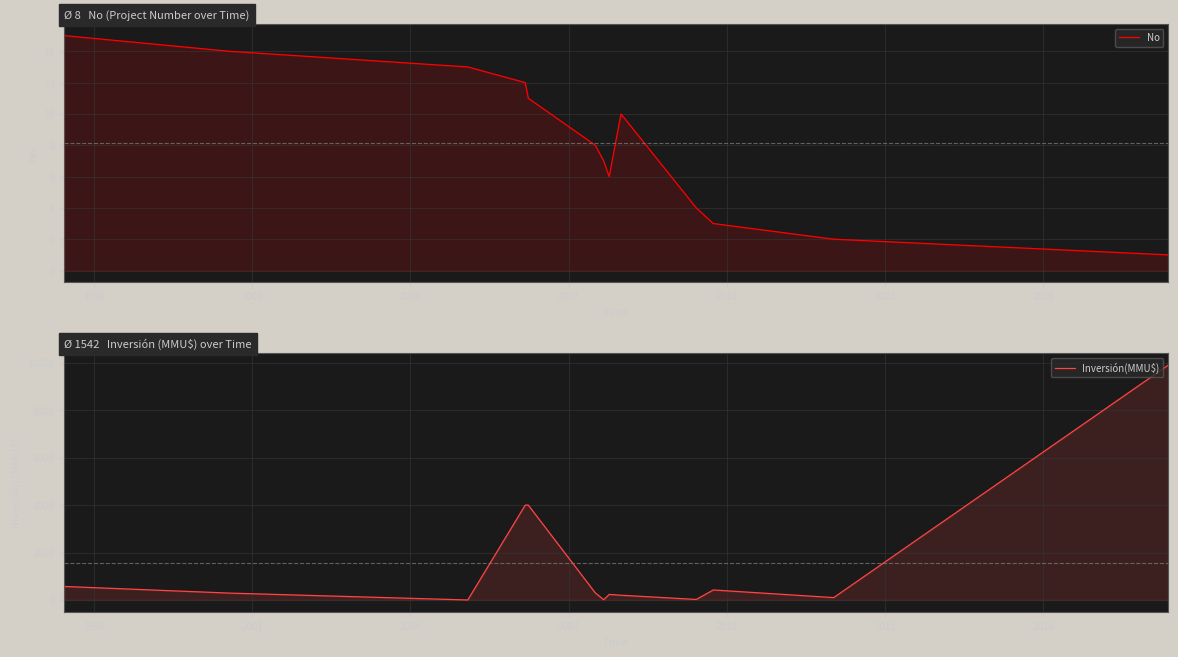

Reading left to right, extract all data points from this chart.

No: 15	14	13	12	11	8	7	6	10	4	3	2	1
Inversión(MMU$): 570	290	0	4000	4000	300	10	234	200	22	422	100	9903